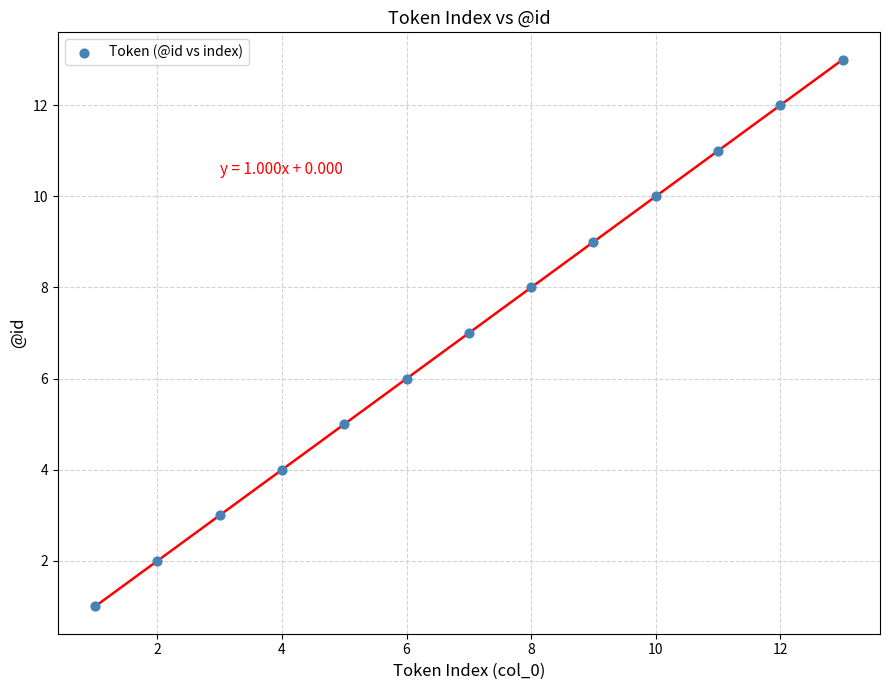

What is the range of X values (max minus min)?

12